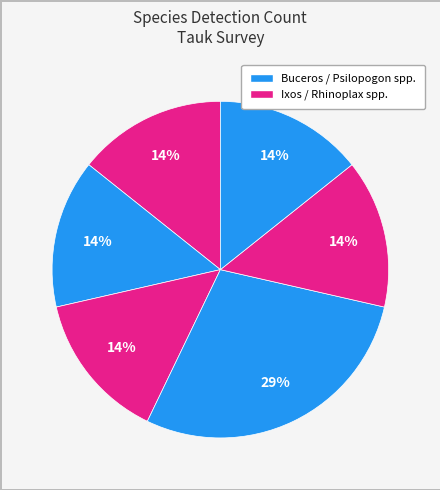

How many segments does this pie chart have?

6